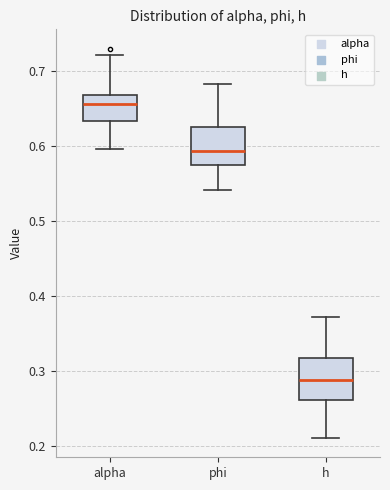

Reading left to right, read every box against the y-axis: the position of its median line, the range the box covers, and the ends of its whiskers. The values are not printed on the chart, so give them approximately, as read against the axis.

alpha: median 0.66, box 0.63 to 0.67, whiskers 0.60 to 0.72
phi: median 0.59, box 0.58 to 0.63, whiskers 0.54 to 0.68
h: median 0.29, box 0.26 to 0.32, whiskers 0.21 to 0.37